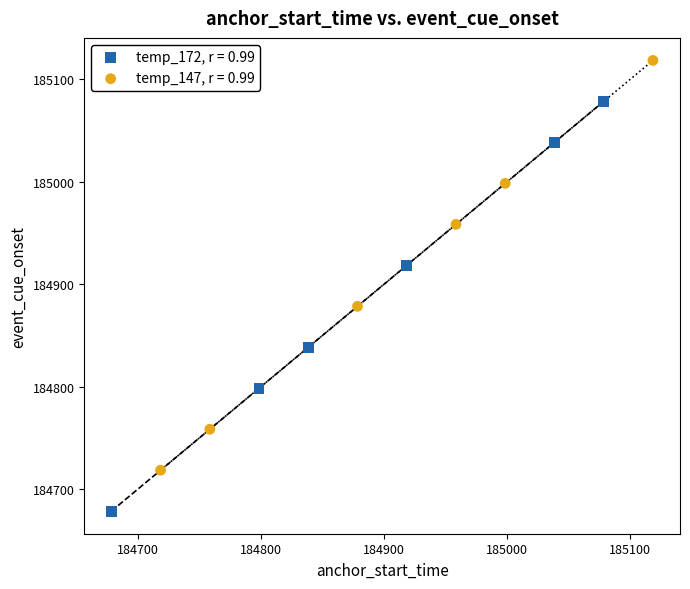

Which series contains the lowest Y value?

temp_172, r = 0.99